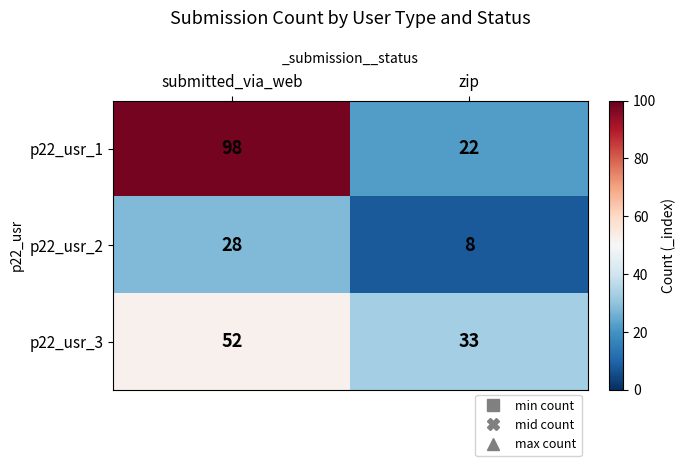

What is the difference between the p22_usr_3 values at zip and submitted_via_web?

19